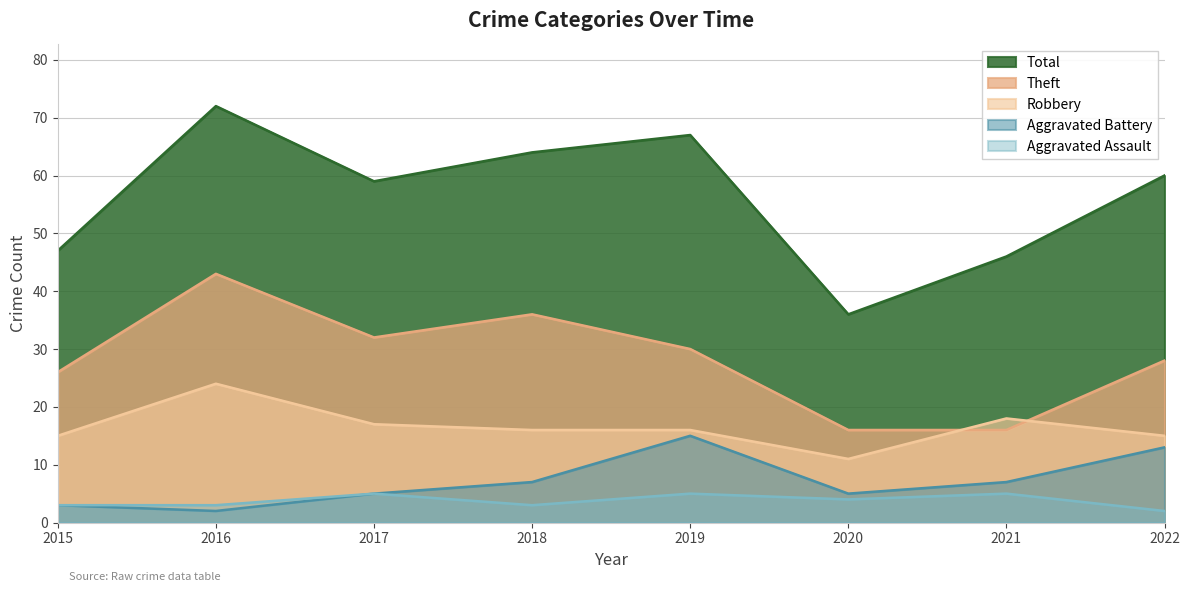

Is the value of Aggravated Assault at 2018 greater than the value of Theft at 2021?

No